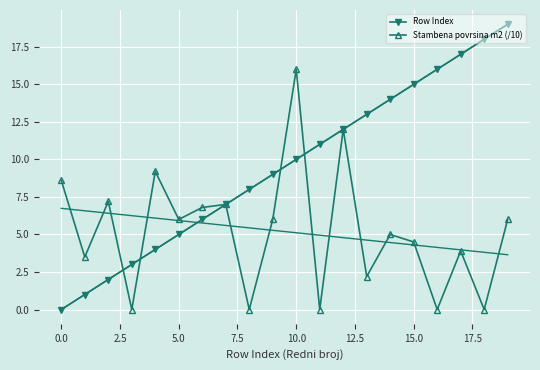

What is the highest value of the Row Index series?

19.0